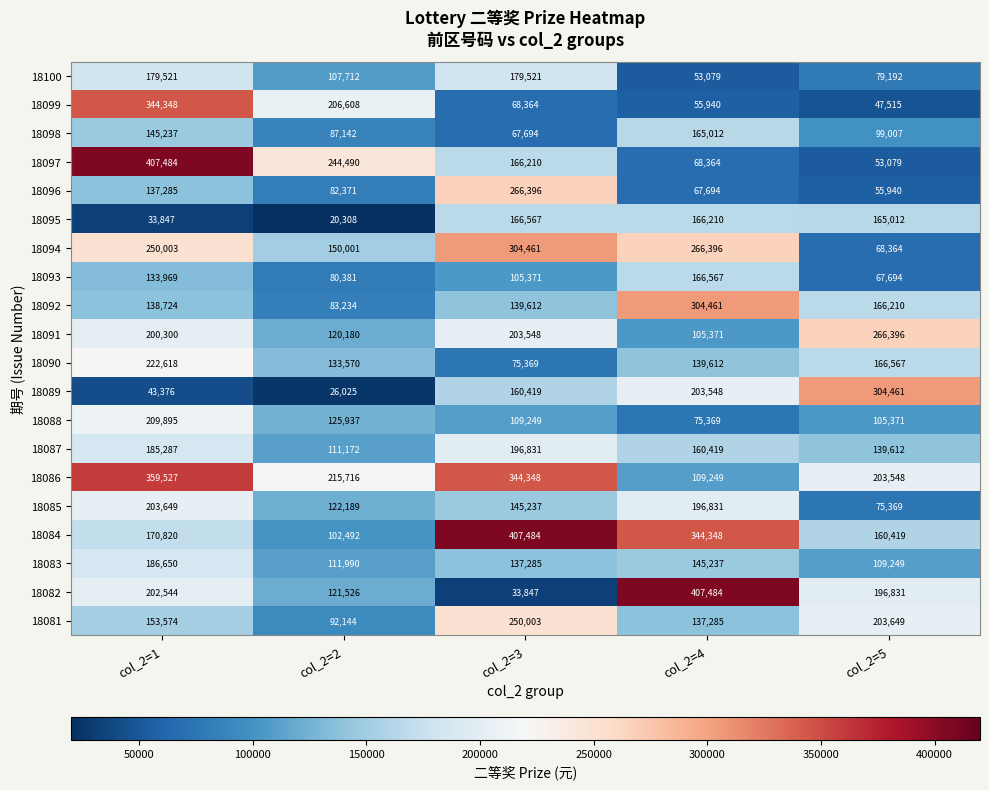

At col_2=1, list the series in order from largest to smallest.

18097, 18086, 18099, 18094, 18090, 18088, 18085, 18082, 18091, 18083, 18087, 18100, 18084, 18081, 18098, 18092, 18096, 18093, 18089, 18095